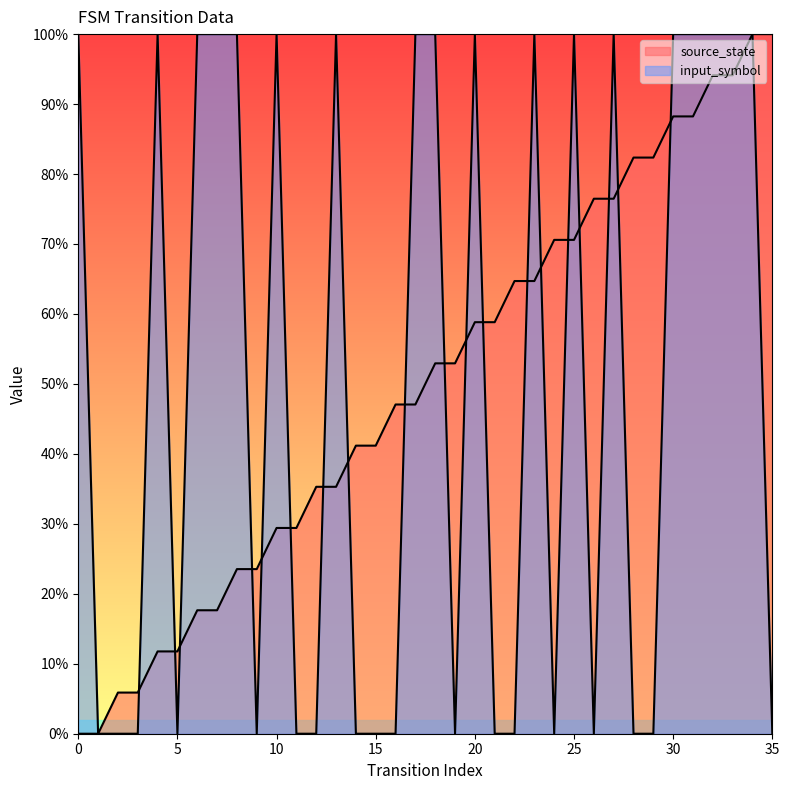

How many intersections are there between input_symbol and source_state?

19